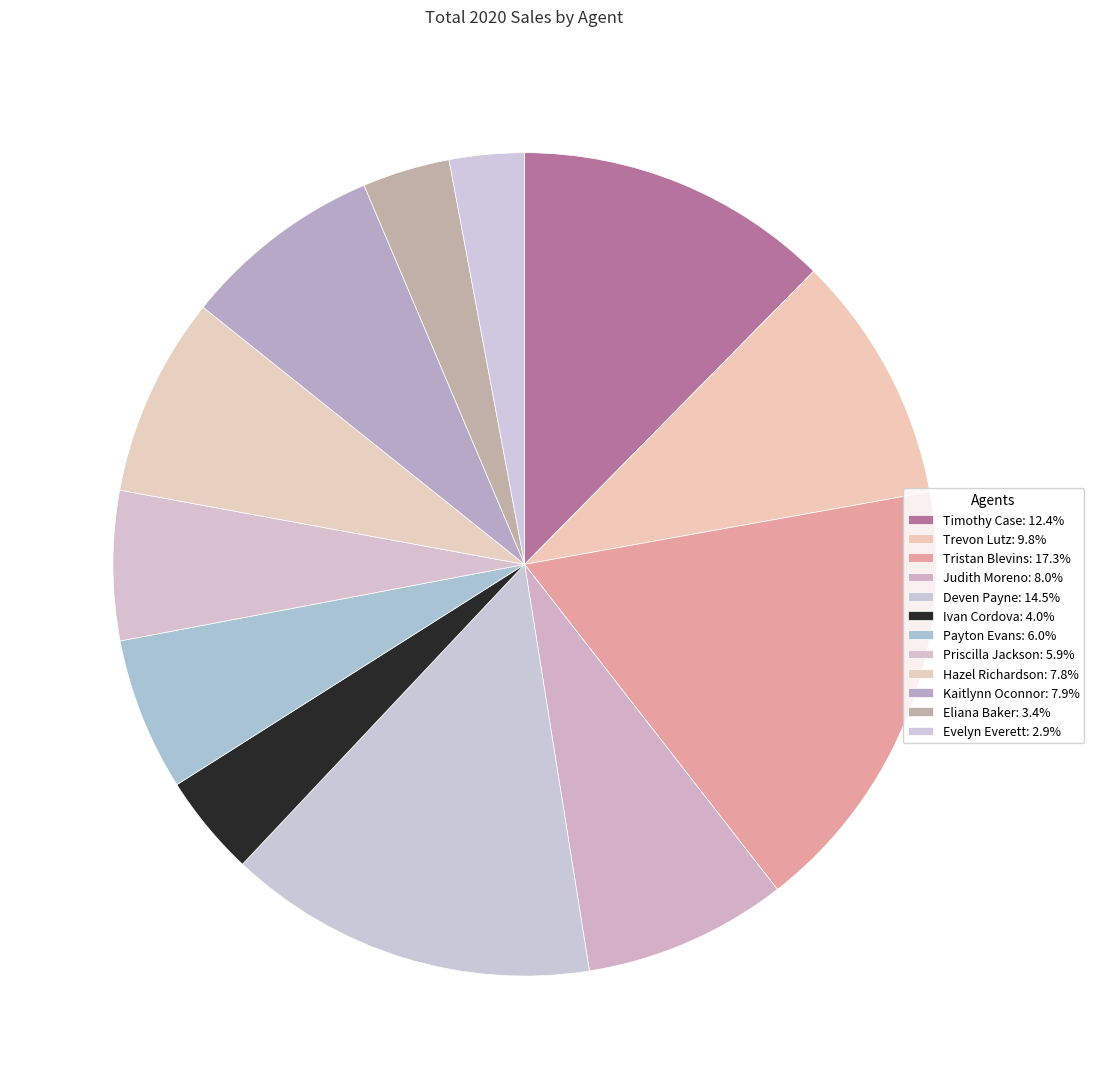

How many slices are in this pie chart?

12